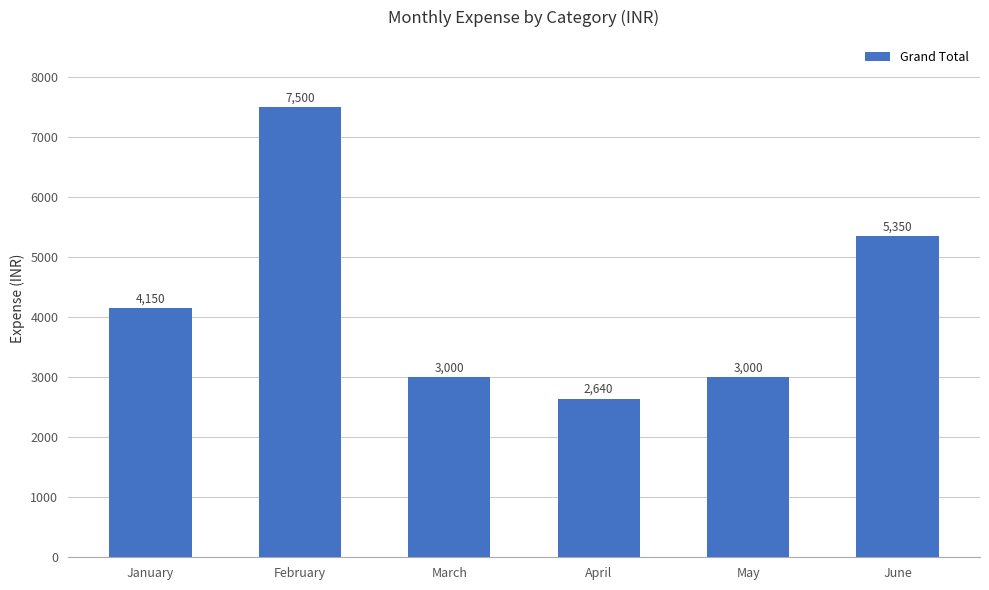

True or false: the data shows 1298 at March.

False